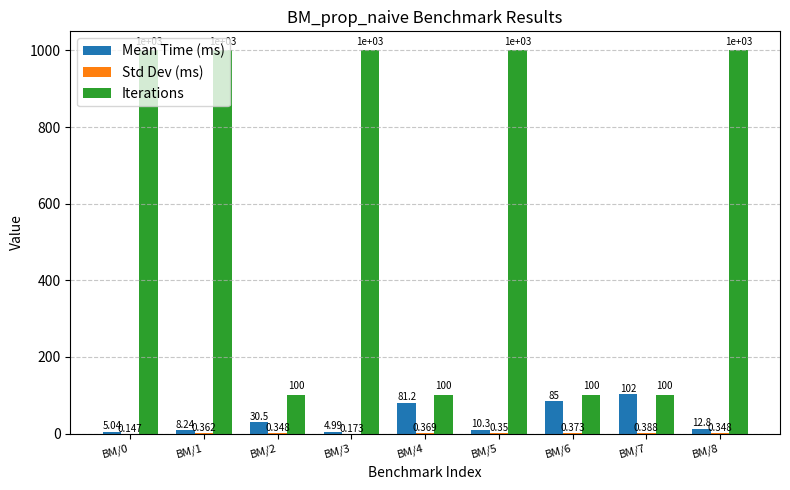

The value of Iterations at BM/7 is 149.6. True or false?

False